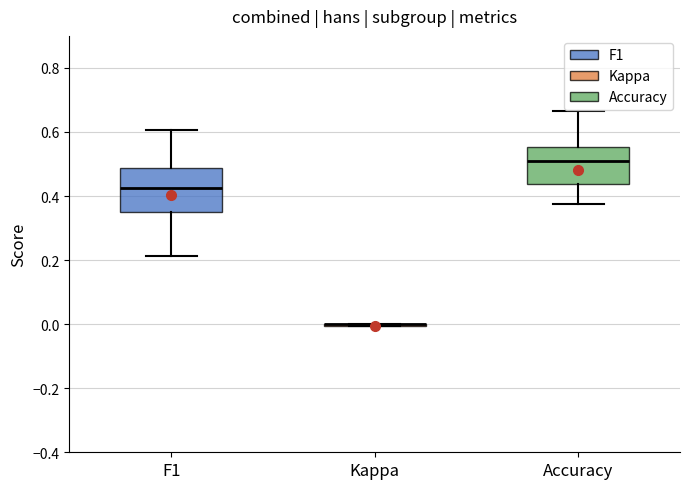

Reading left to right, transcribe this box plot: for each box, give where its median line is, the range the box spans, and where its two whiskers end, as read against the y-axis. The values are not printed on the chart, so give them approximately, as read against the axis.

F1: median 0.42, box 0.36 to 0.48, whiskers 0.22 to 0.60
Kappa: box collapsed to a line at 0.00, whiskers 0.00 to 0.00
Accuracy: median 0.52, box 0.44 to 0.56, whiskers 0.38 to 0.66